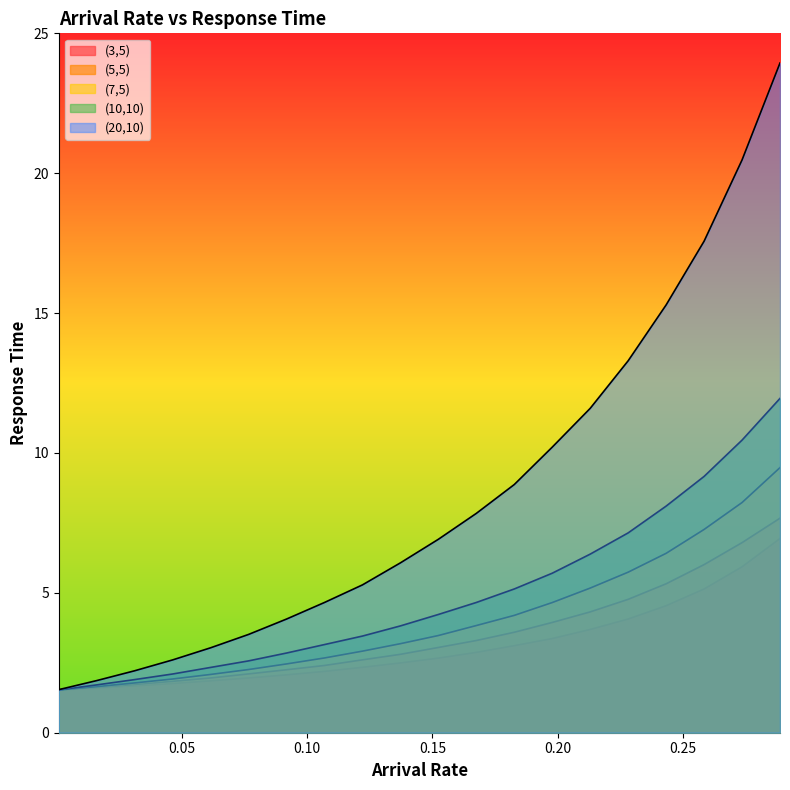

How many values in the (20,10) series are below 6?

9